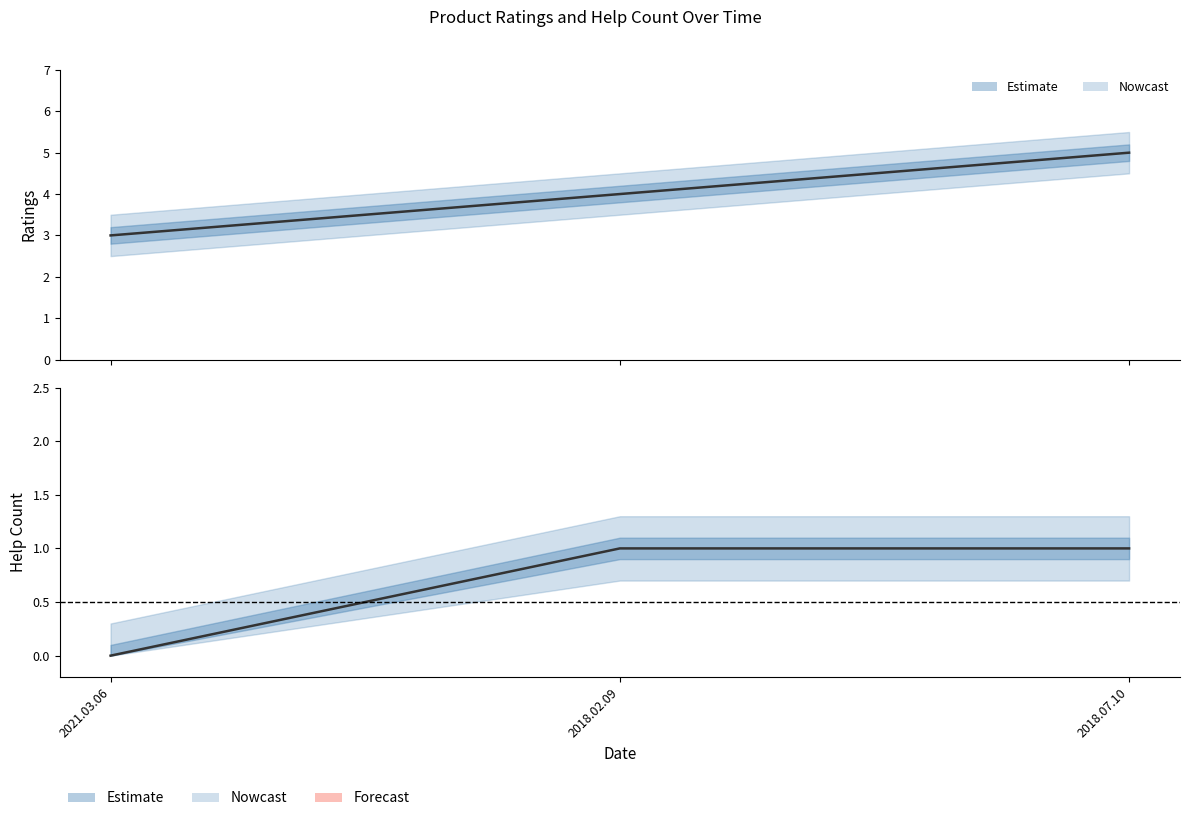

What is the difference between the ratings values at 2021.03.06 and 2018.07.10?

2